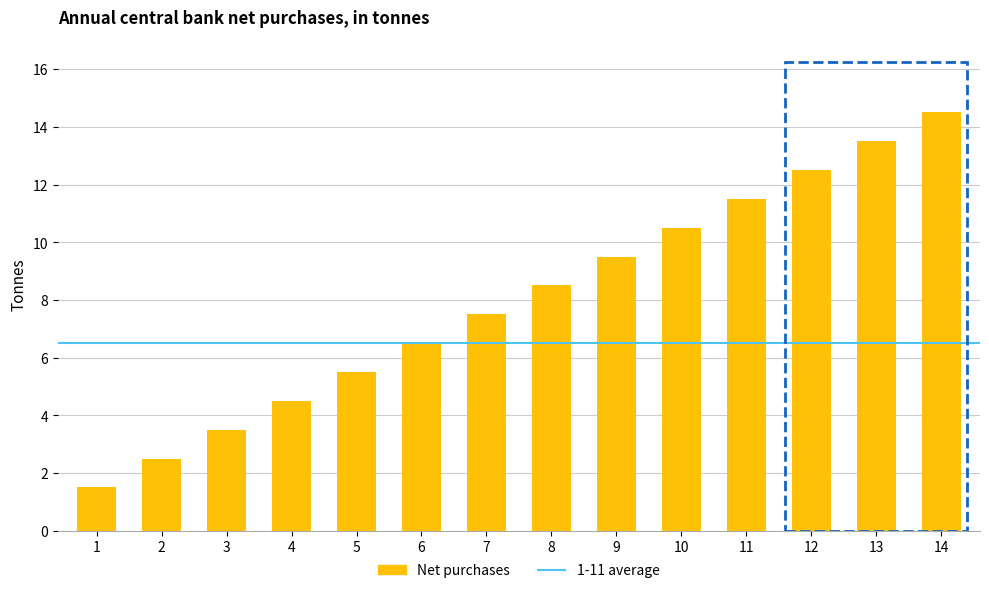

What is the difference between the maximum and minimum values?

13.0